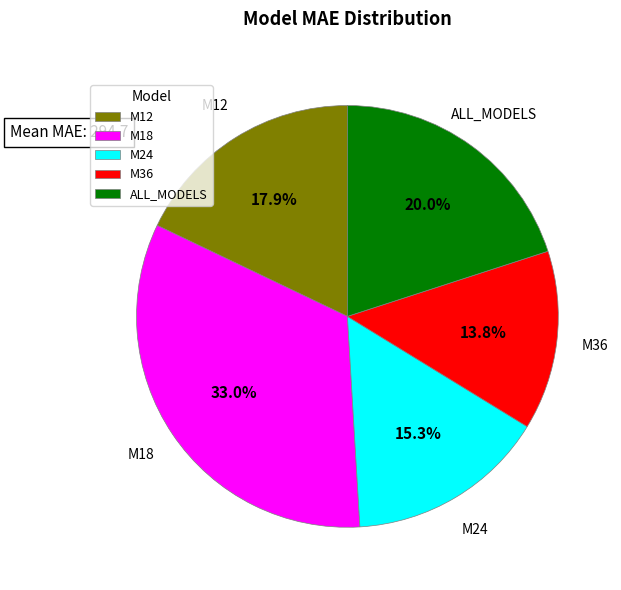

Does ALL_MODELS represent more than half of the total?

No